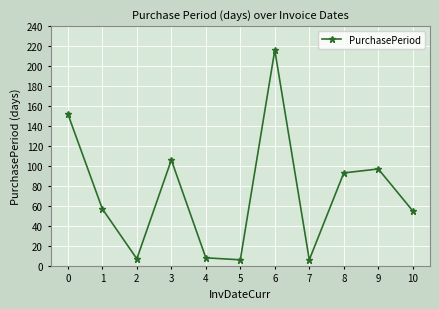

Reading left to right, extract all data points from this chart.

152	57	7	106	8	6	216	6	93	97	55